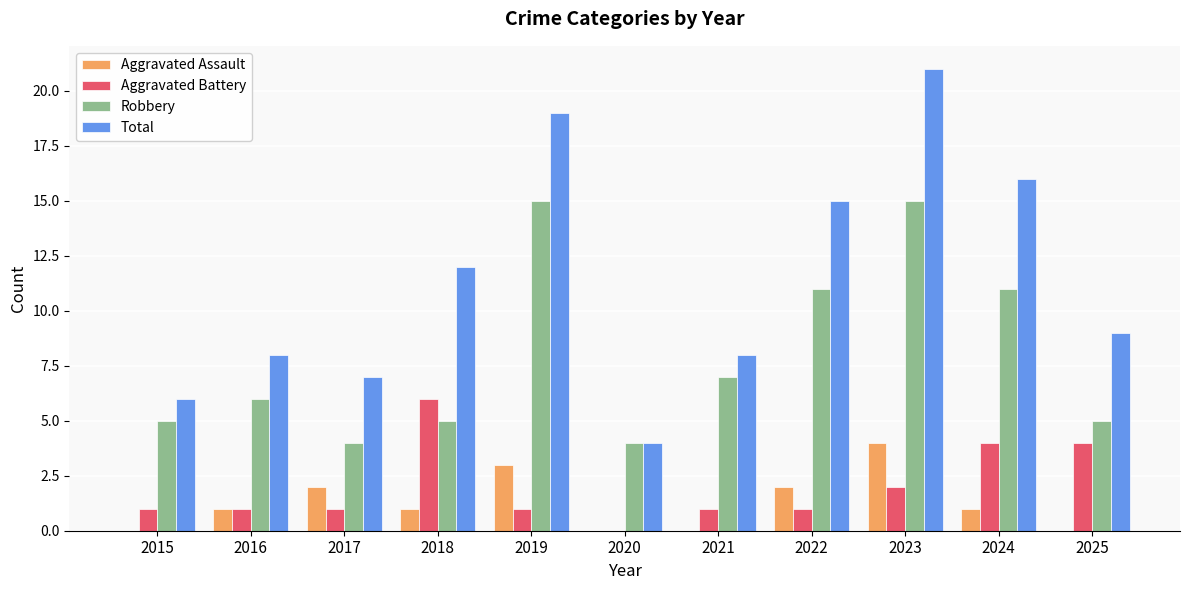

Which category has the highest value in the Aggravated Assault series?

2023